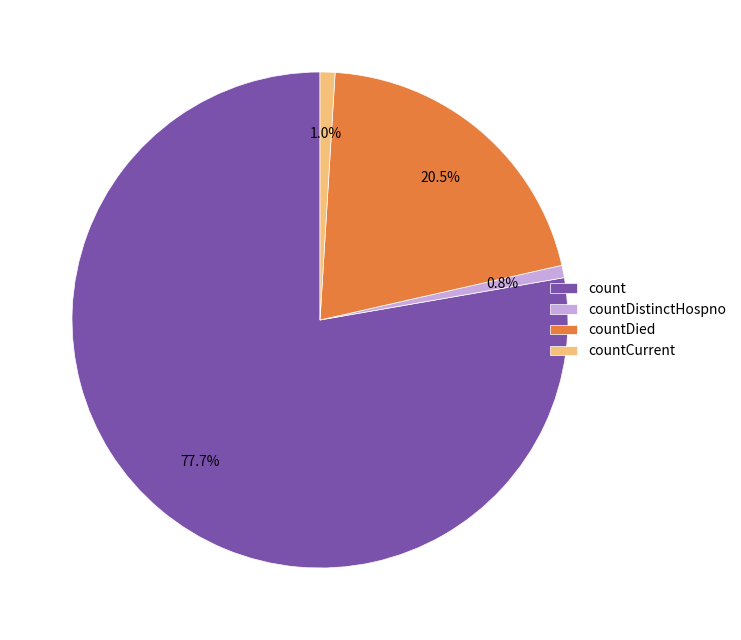

What is the largest slice in the pie chart?

count